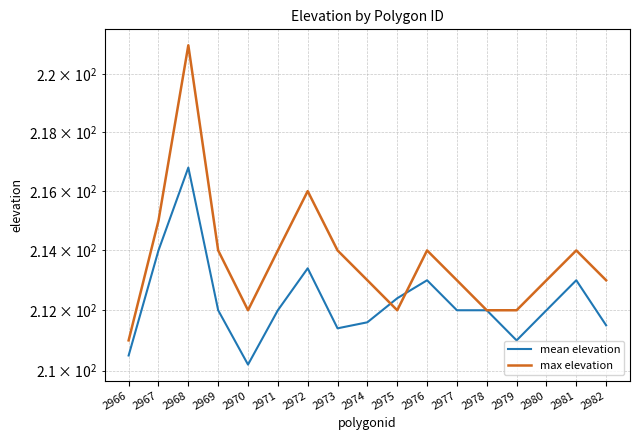

What is the value of the mean elevation point at the 4th from the left?

212.0